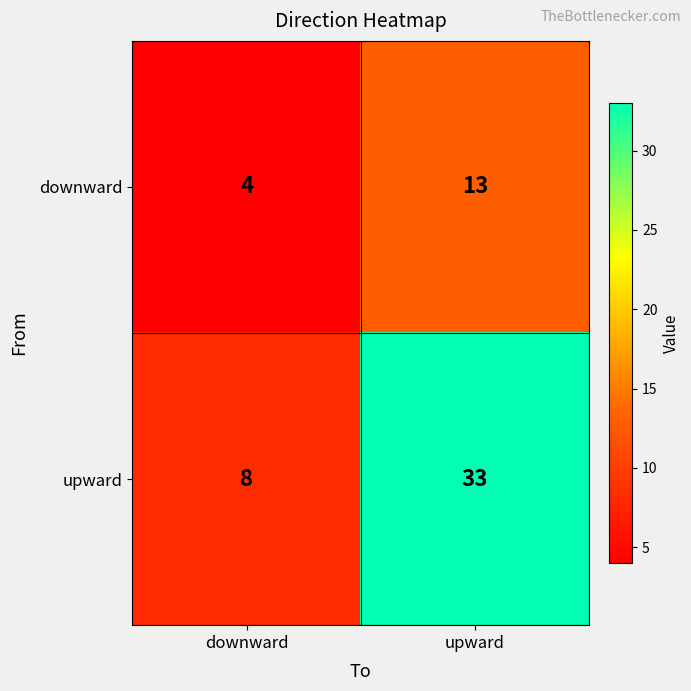

Between downward and upward, which series saw the biggest shift?

upward